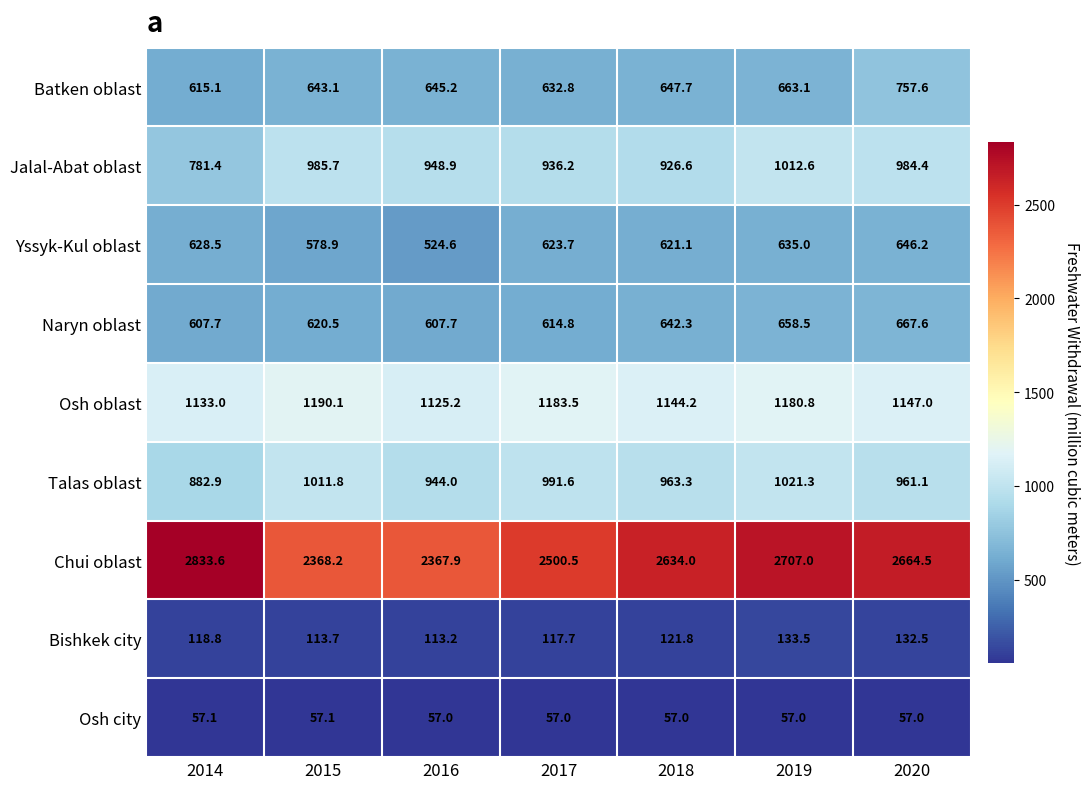

At how many categories does at least one series exceed 130?

7